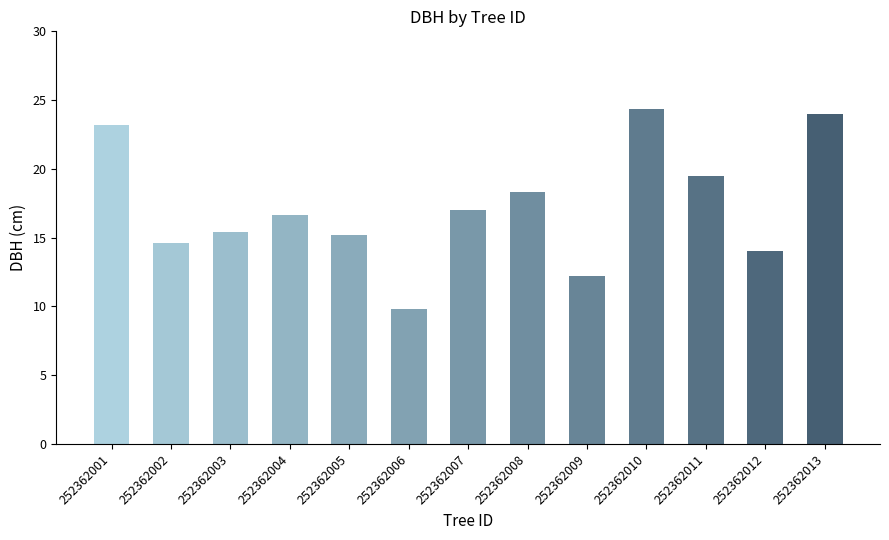

How many values exceed 16?

7